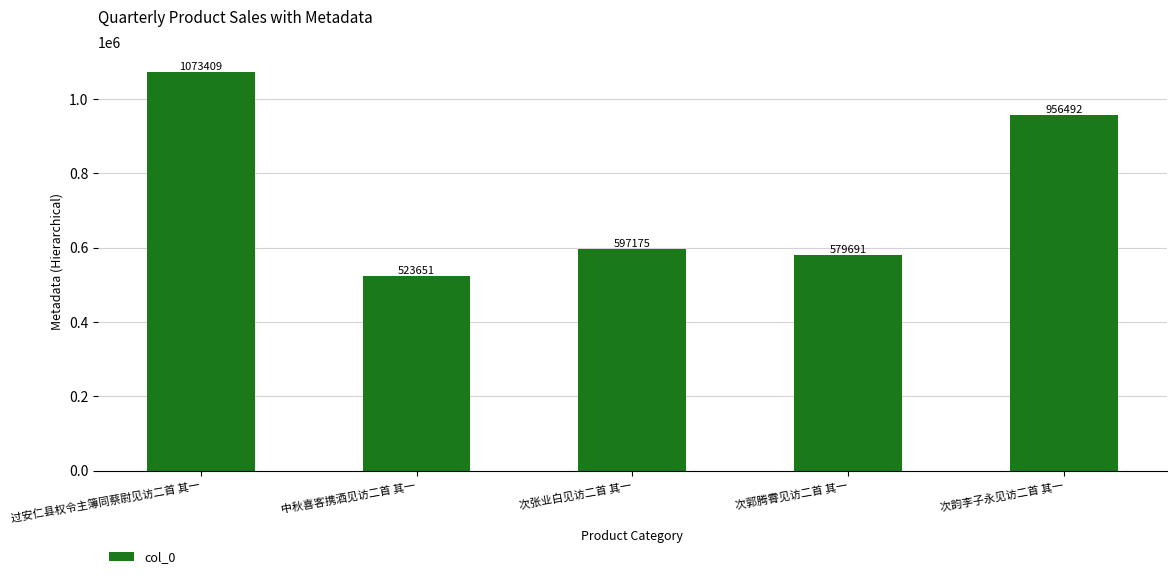

What is the label of the 3rd bar from the left?

次张业白见访二首 其一